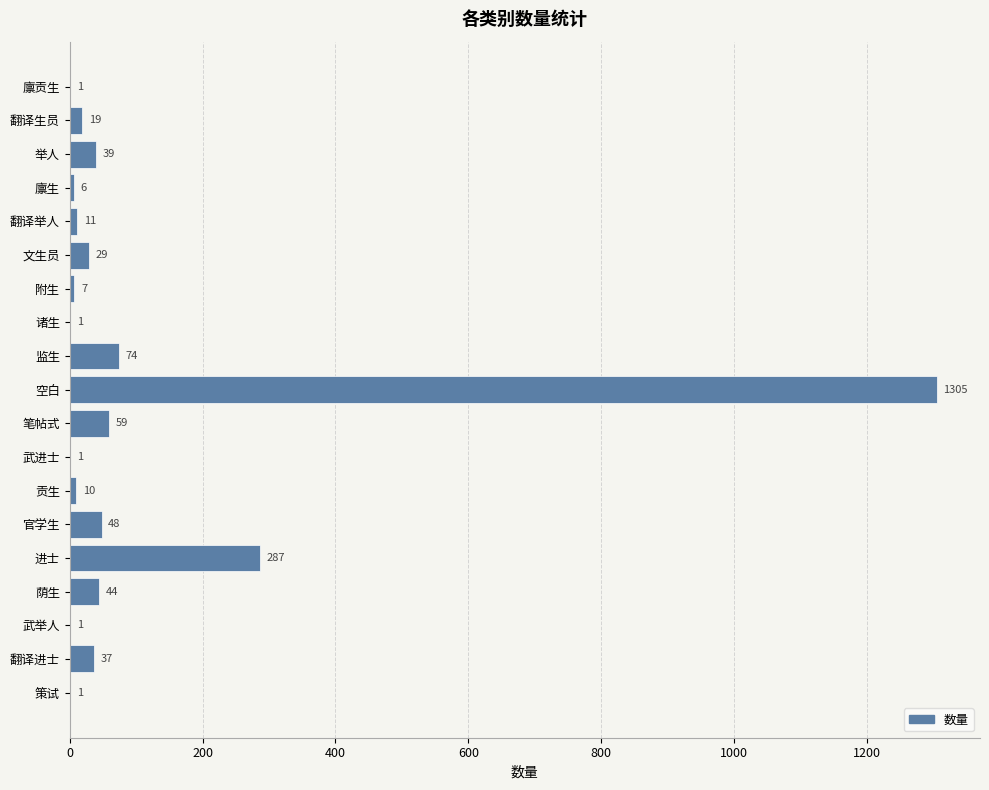

Reading top to bottom, what are all the values shown in this chart?

廪贡生=1	翻译生员=19	举人=39	廪生=6	翻译举人=11	文生员=29	附生=7	诸生=1	监生=74	空白=1305	笔帖式=59	武进士=1	贡生=10	官学生=48	进士=287	荫生=44	武举人=1	翻译进士=37	策试=1